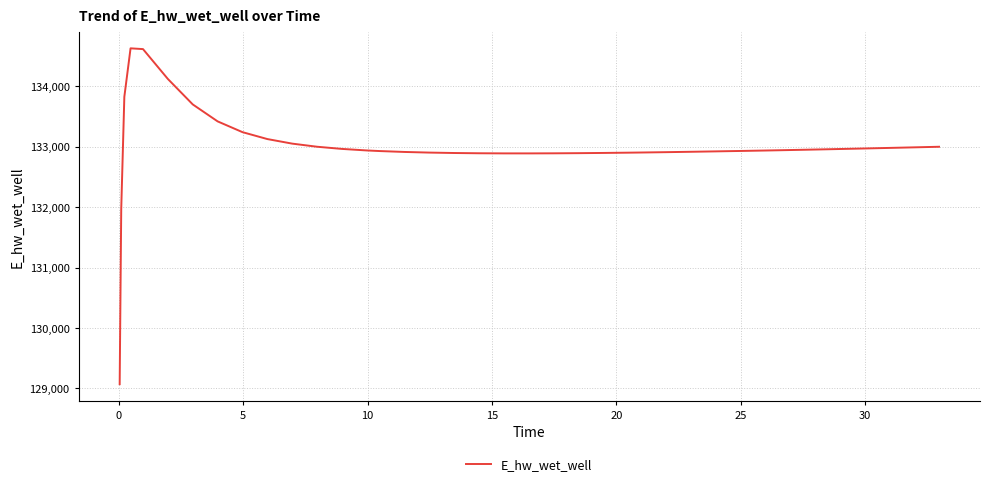

What is the difference between the maximum and minimum values?

5557.7